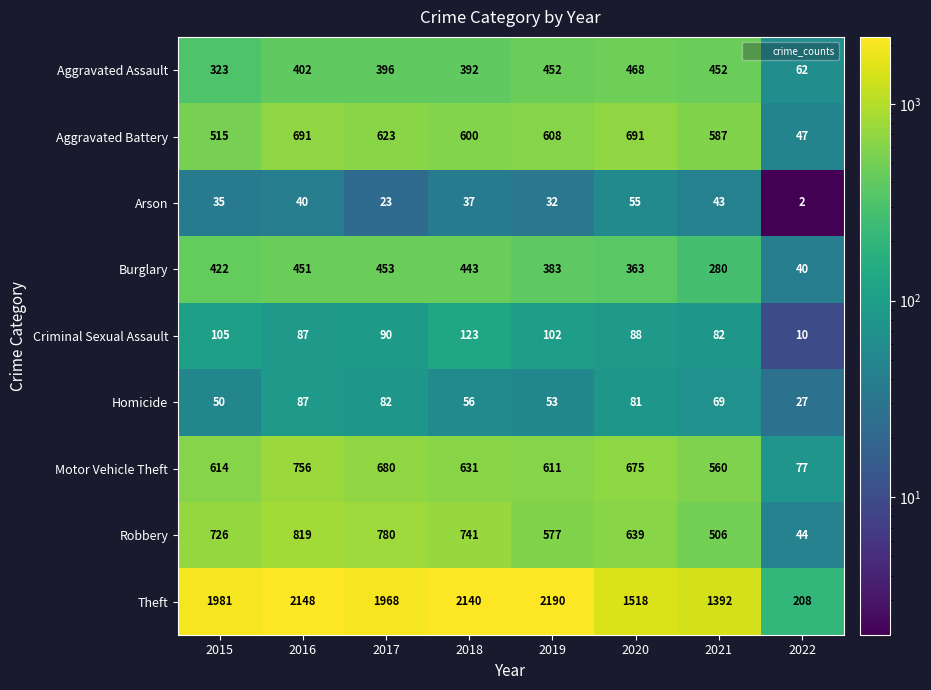

How many series are shown in this chart?

9